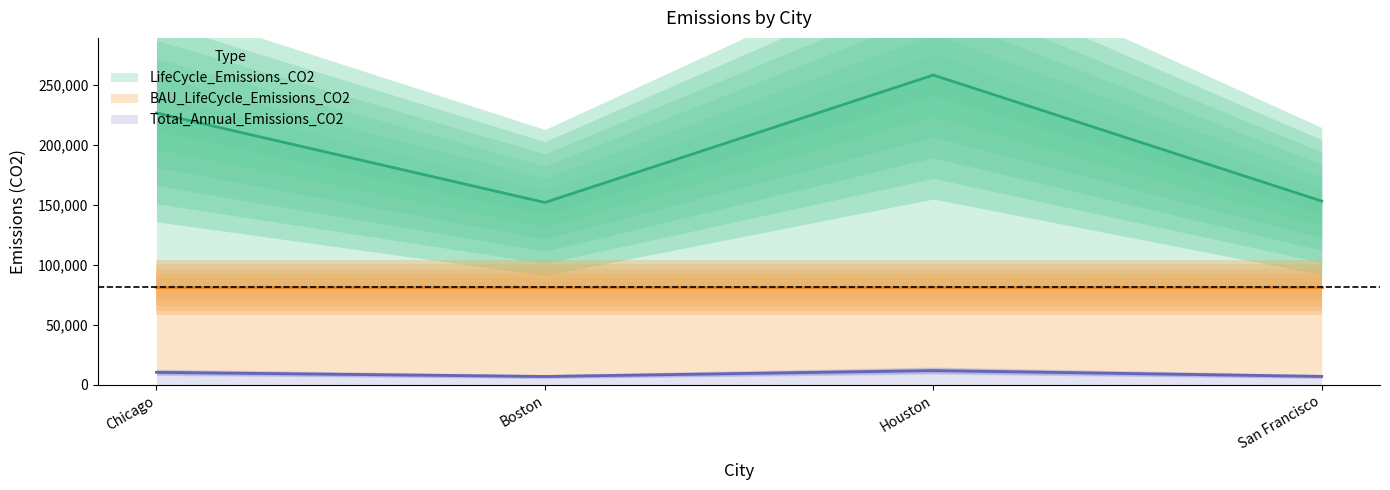

In Total_Annual_Emissions_CO2, how many points are lower than both neighbors (excluding endpoints)?

1